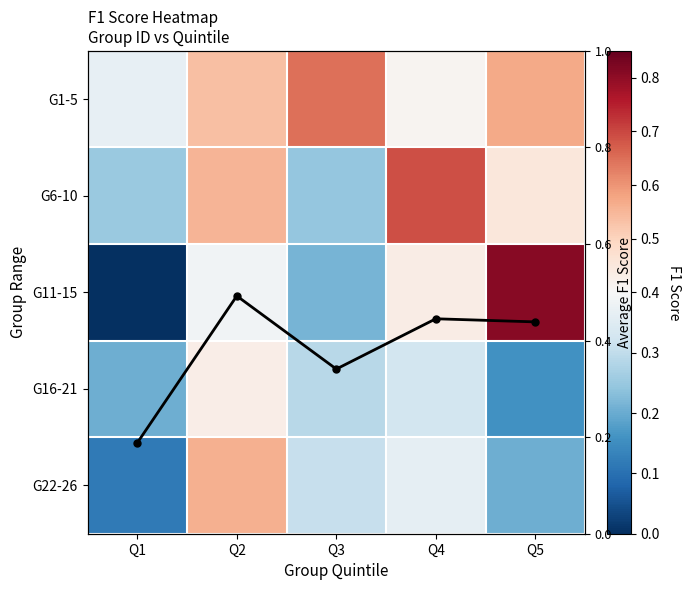

True or false: Mean F1 has a value of 0.1 at Q2.

False